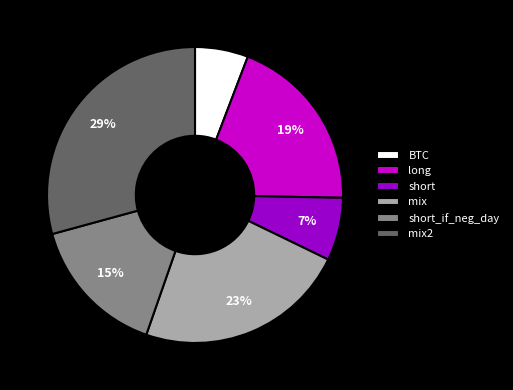

How many segments does this pie chart have?

6